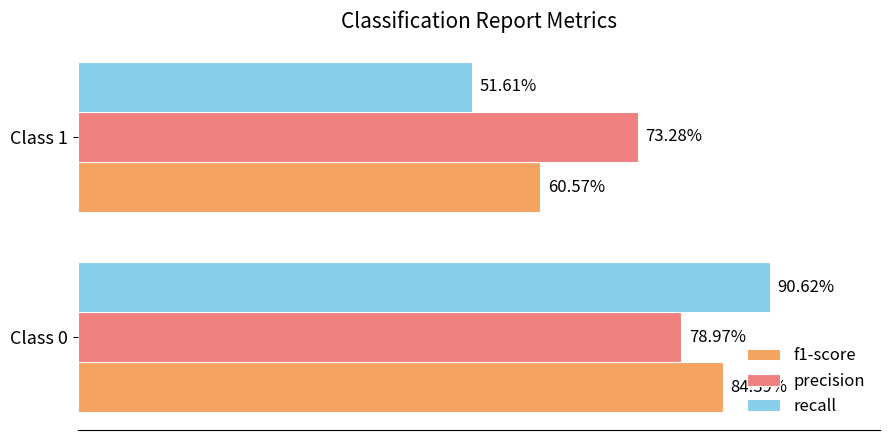

What are all the series names shown in the legend?

f1-score, precision, recall